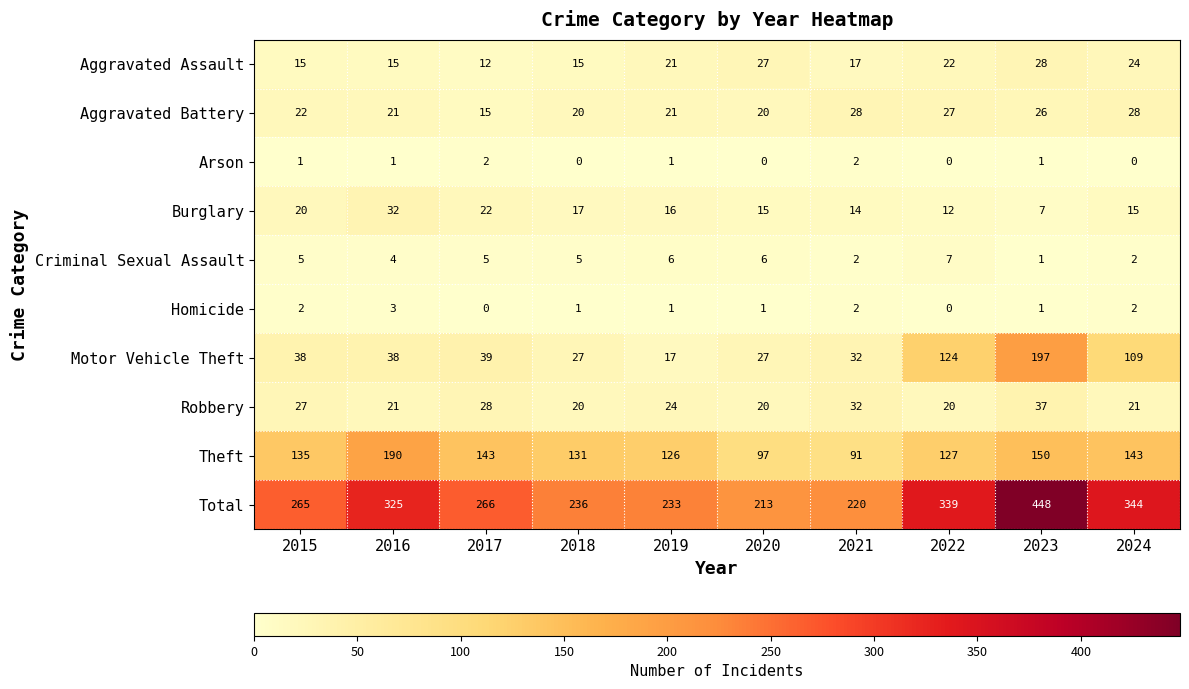

Where is Robbery nearest to the value 28?

2017